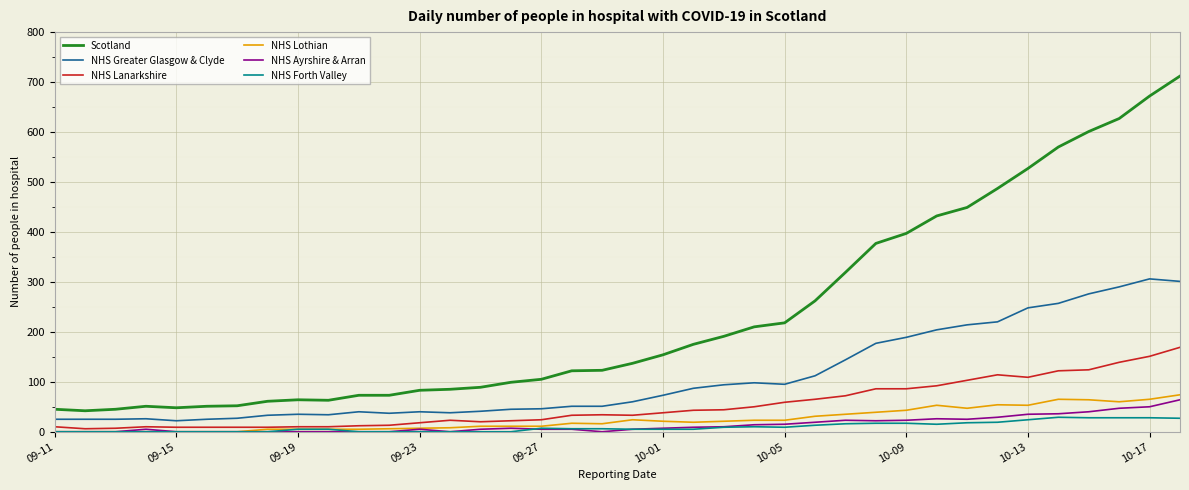

Which series has the largest range (max minus min)?

Scotland